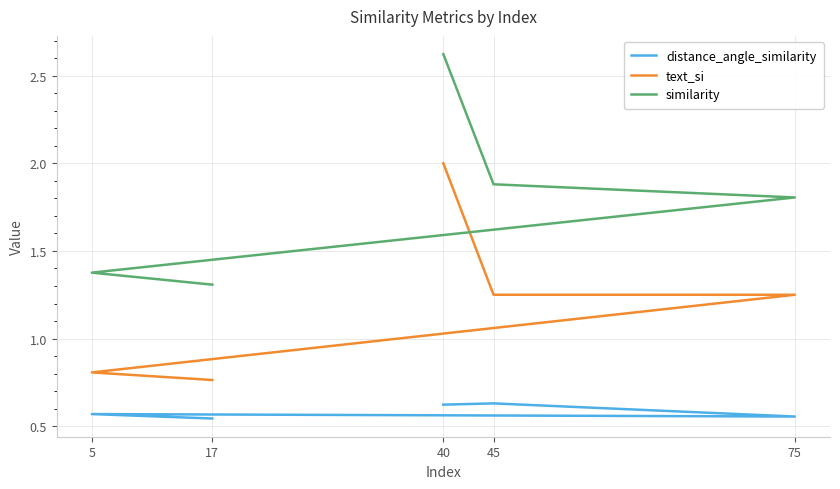

Count the number of categories in the chart.

5